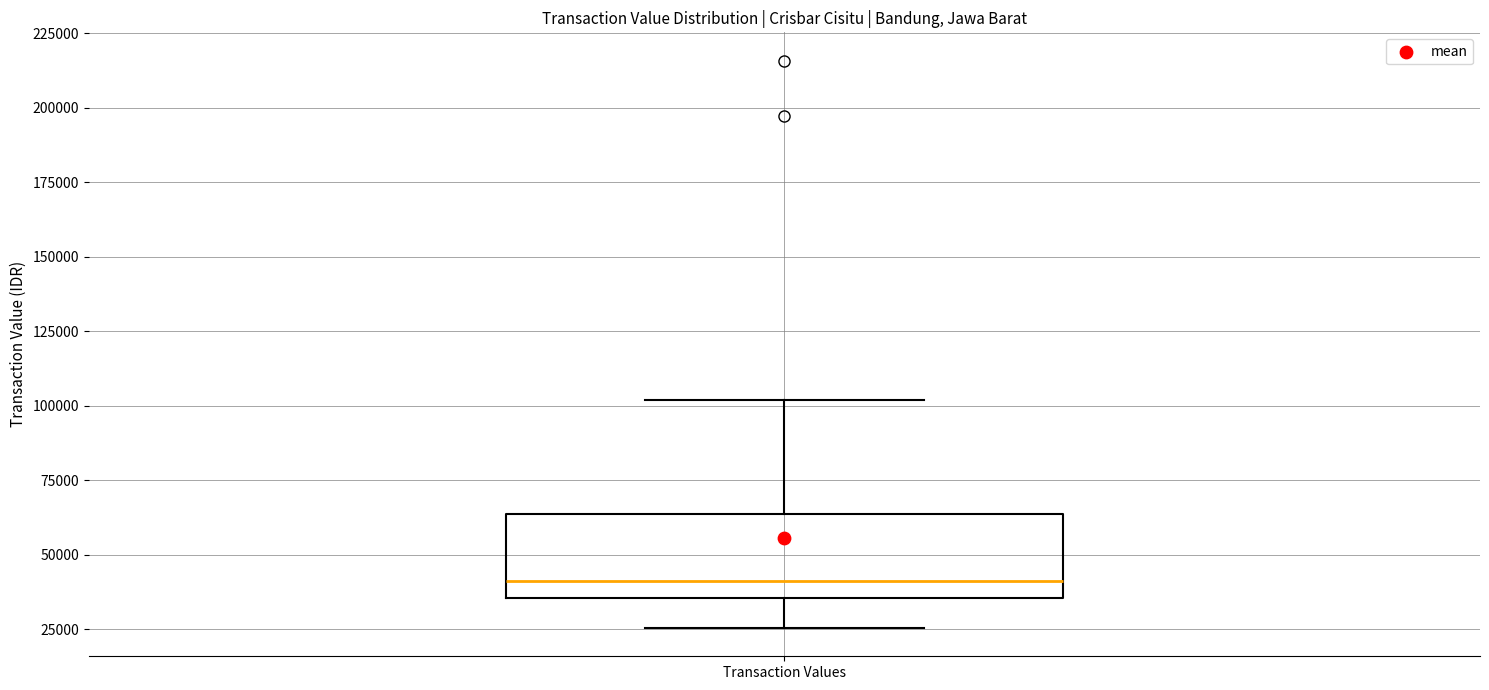

Where does the upper whisker of the box for Transaction Values end on the y-axis? The values are not printed on the chart, so give them approximately, as read against the axis.

100000